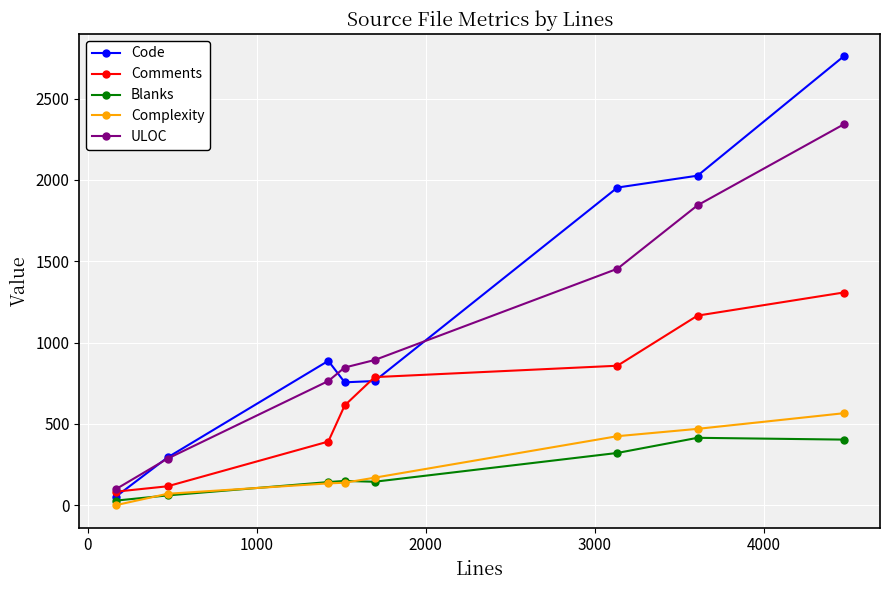

Which series has the largest range (max minus min)?

Code